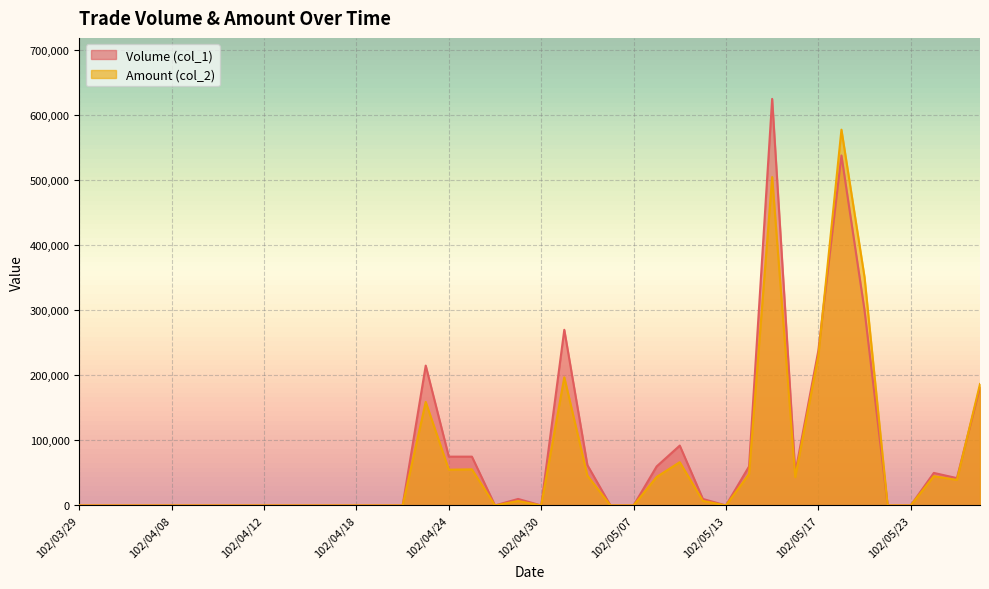

What is the total value across all series at 102/05/27?

81260